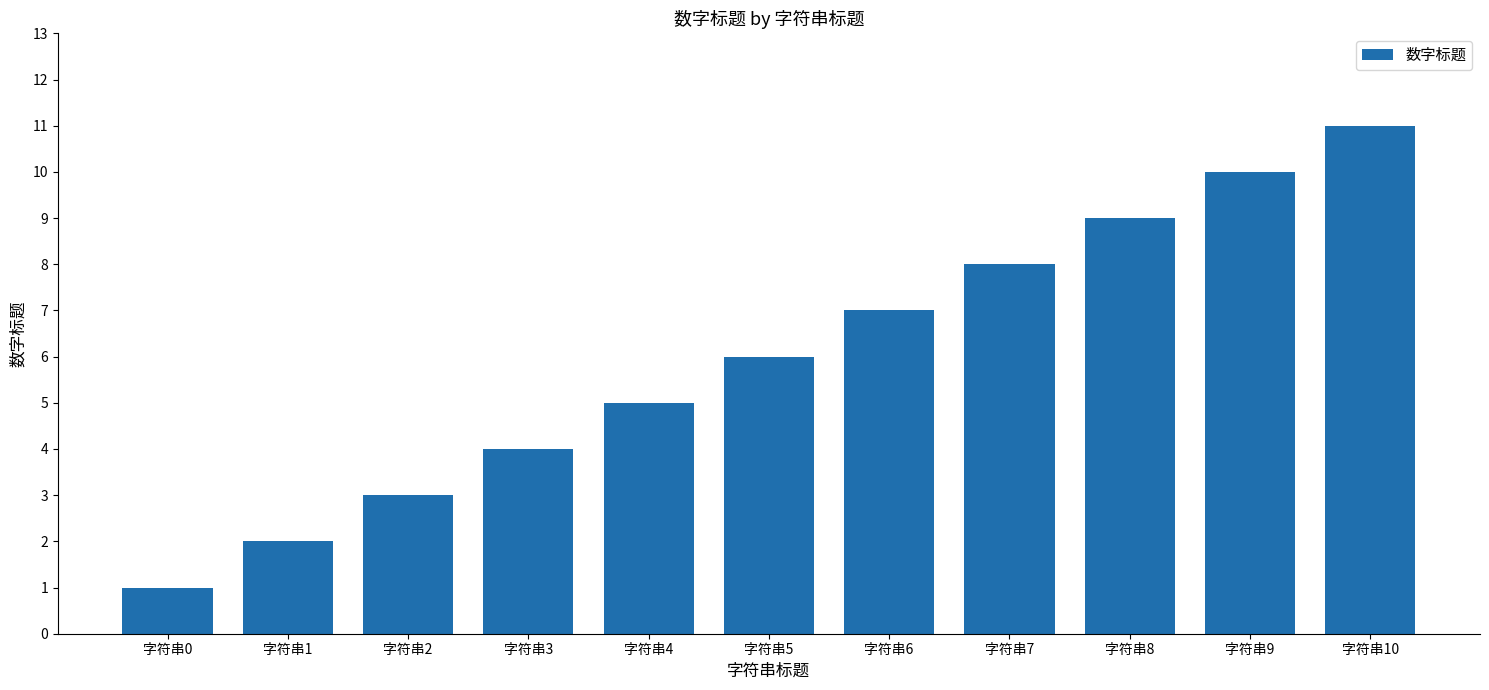

Is it true that the value at 字符串5 is 6?

True